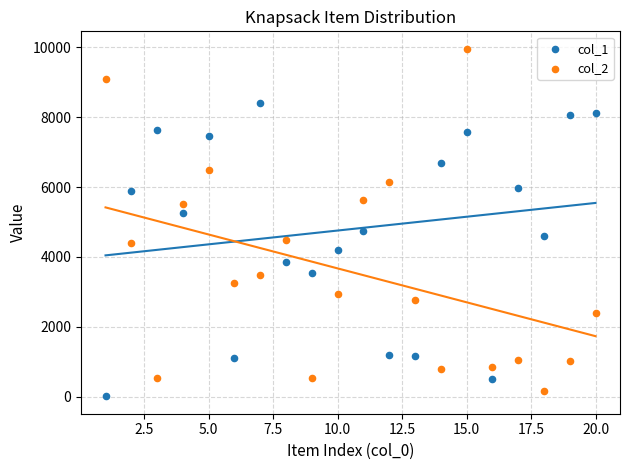

What are all the series names shown in the legend?

col_1, col_2